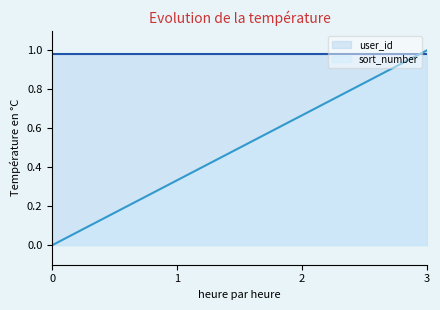

Count the values in the range 0 to 1.

4